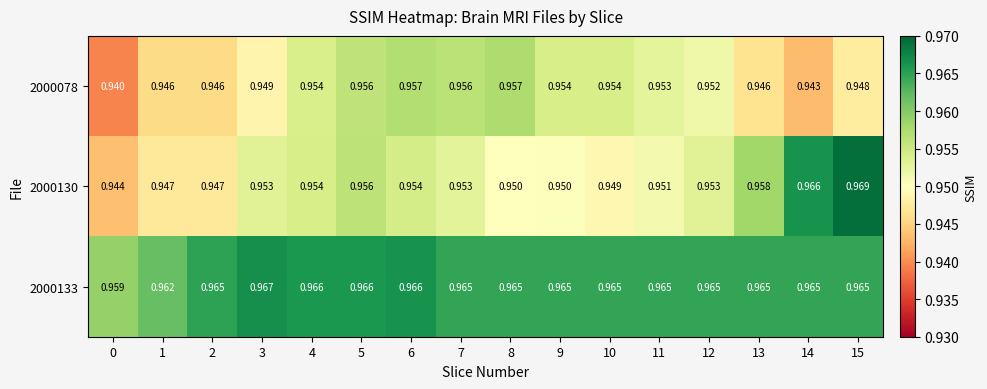

Is the value of 2000078 at 12 greater than the value of 2000130 at 12?

No